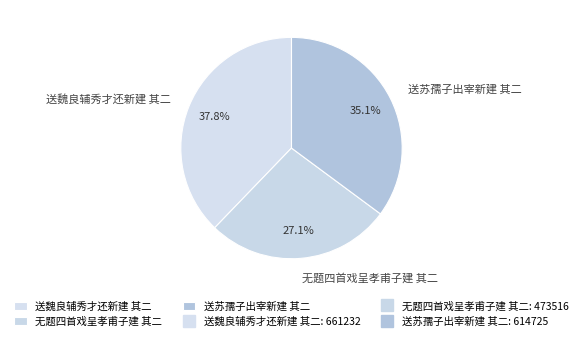

What is the smallest slice in the pie chart?

无题四首戏呈孝甫子建 其二